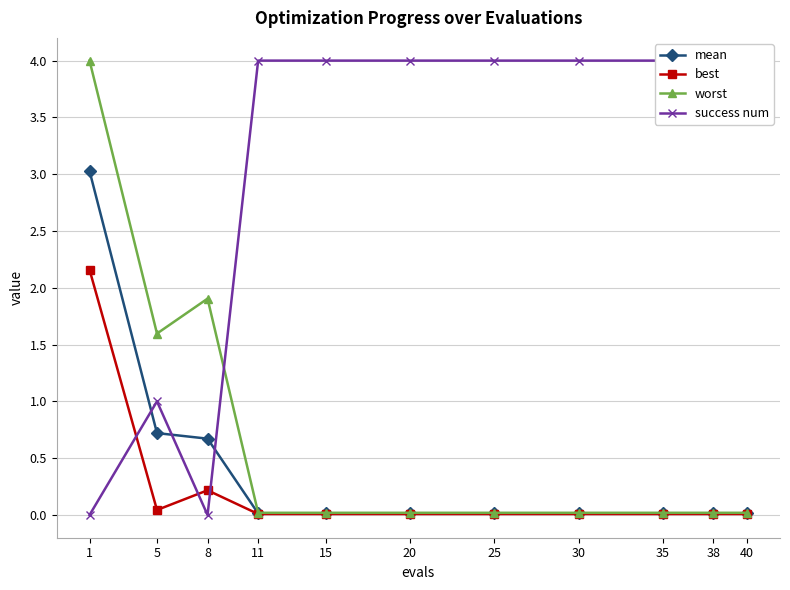

True or false: mean and best intersect in this chart.

False